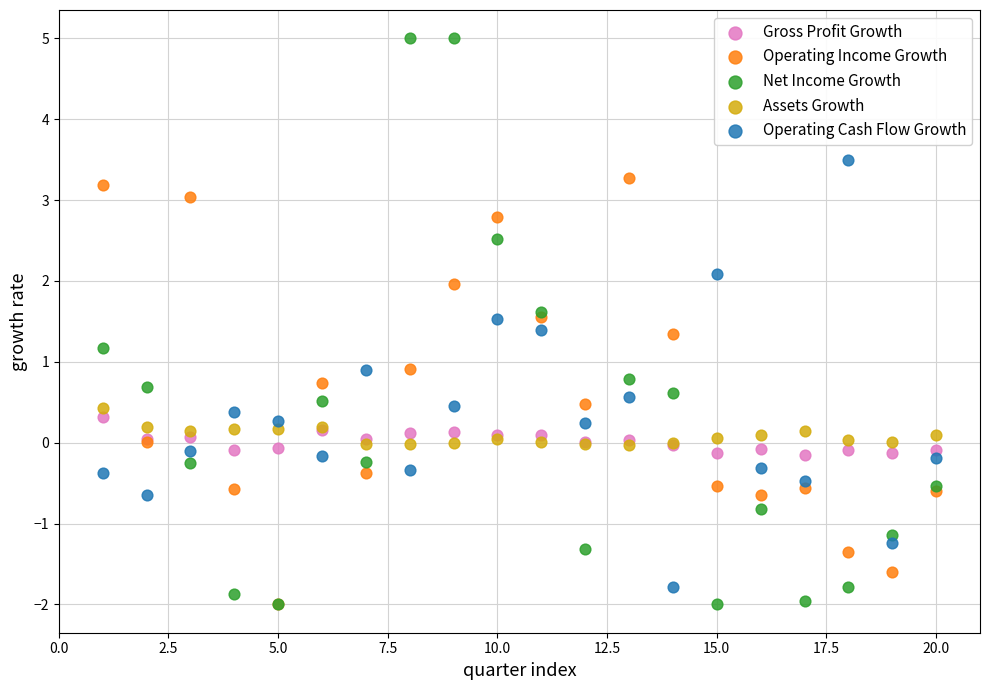

Which series has the largest Y range (max minus min)?

Net Income Growth